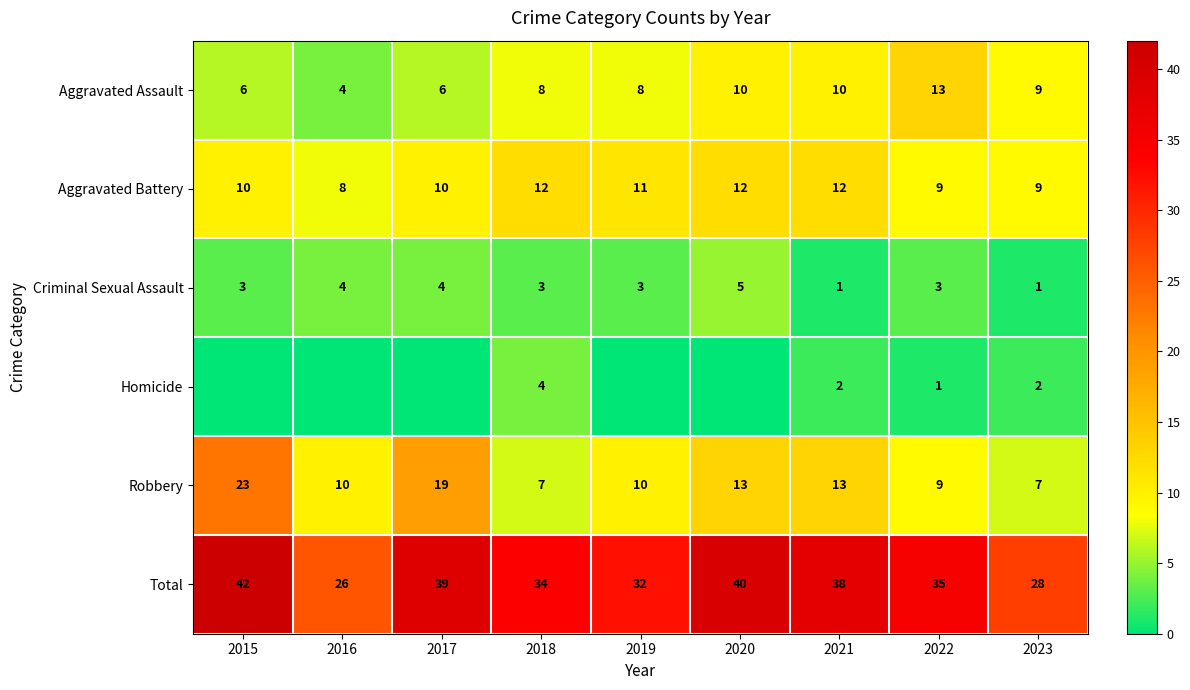

At how many categories does at least one series exceed 35?

4